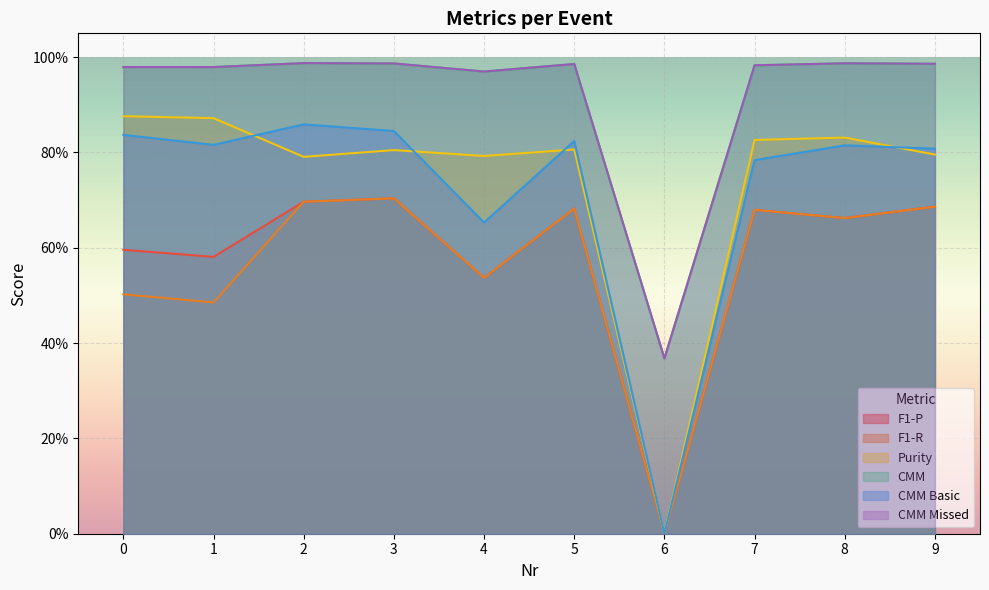

Is it true that CMM Basic equals 0.2 at 7?

False